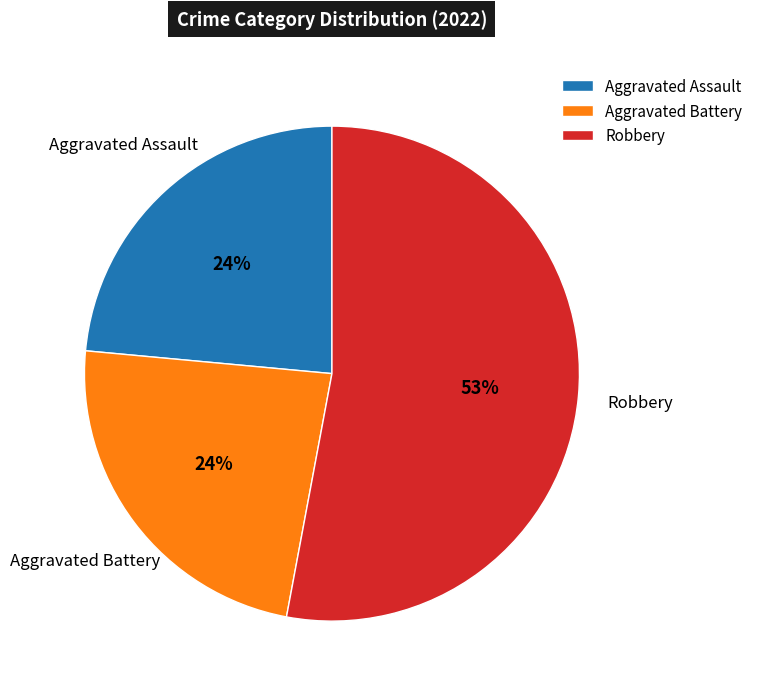

Is it true that Aggravated Battery is 24% of the pie?

True